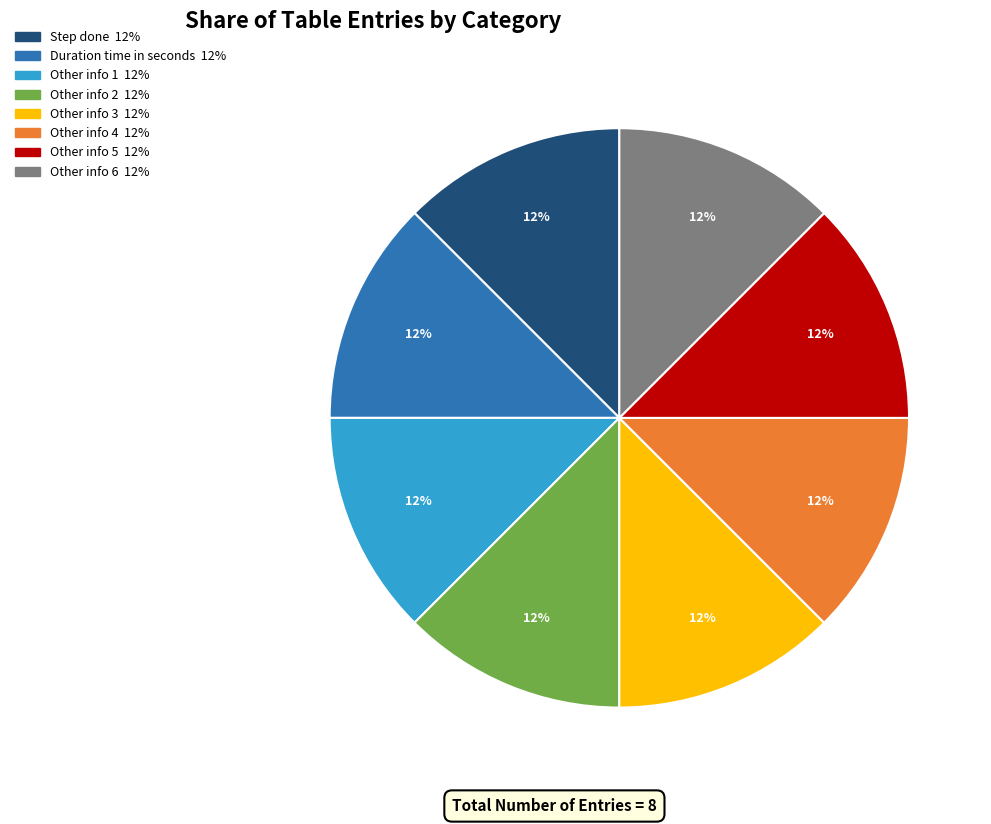

Is it true that Other info 5 is 30% of the pie?

False